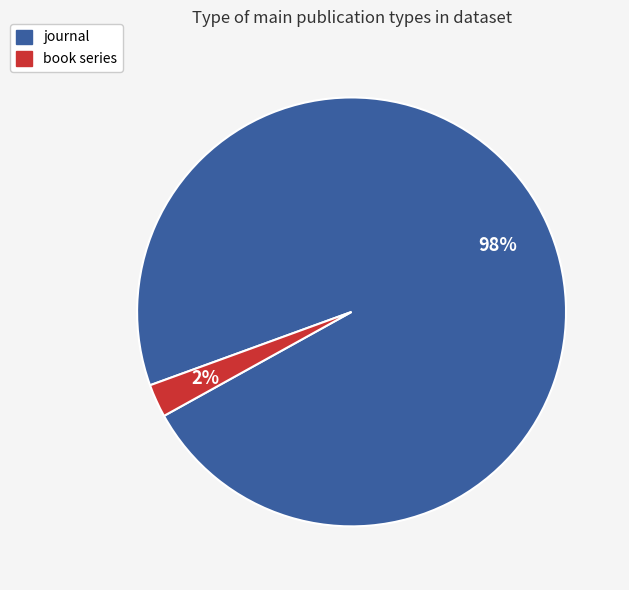

Which slice is the largest?

journal